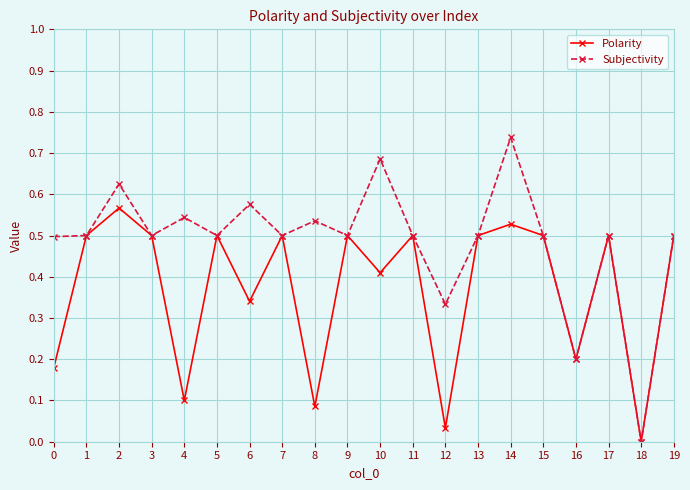

True or false: Subjectivity has more than 2 interior local peaks.

True